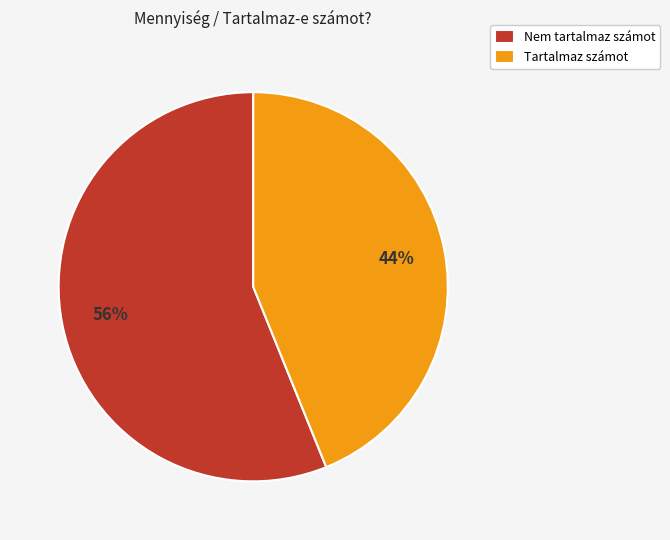

What is the ratio of the value at Tartalmaz számot to the value at Nem tartalmaz számot?

0.8